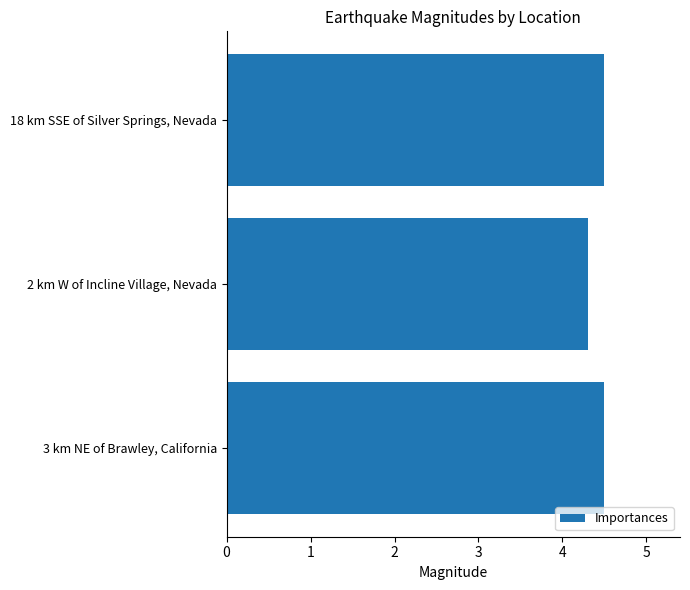

Reading top to bottom, extract all data points from this chart.

4.5	4.3	4.5